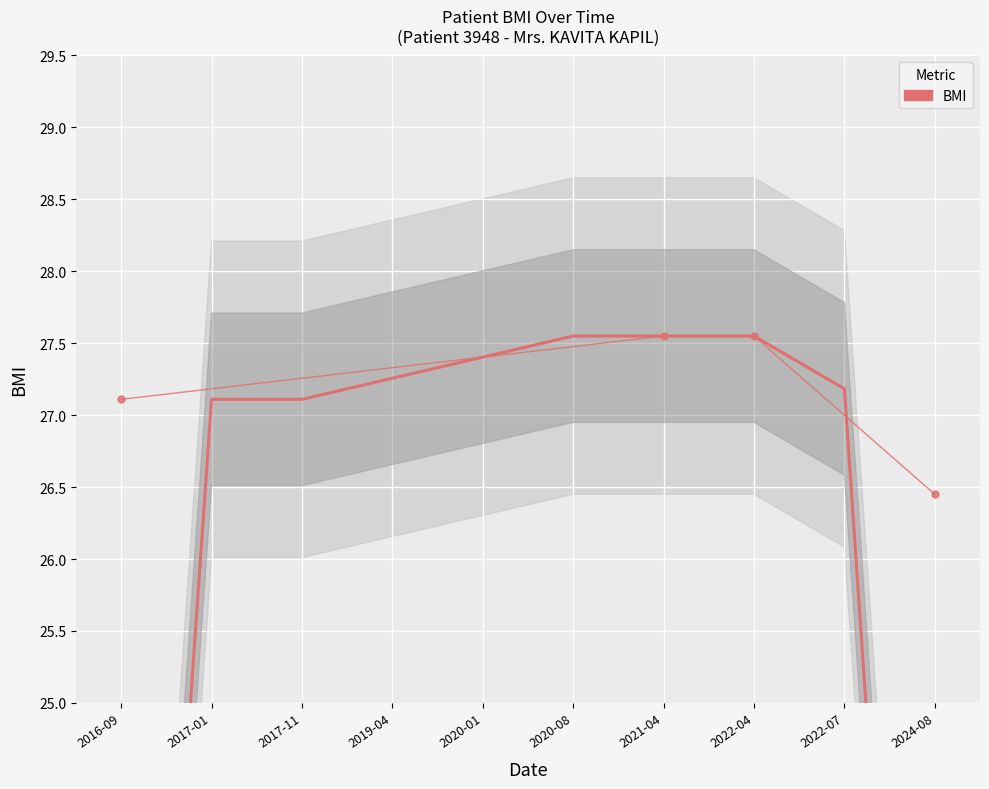

What is the ratio of the value at 2016-09 to the value at 2021-04?

0.7